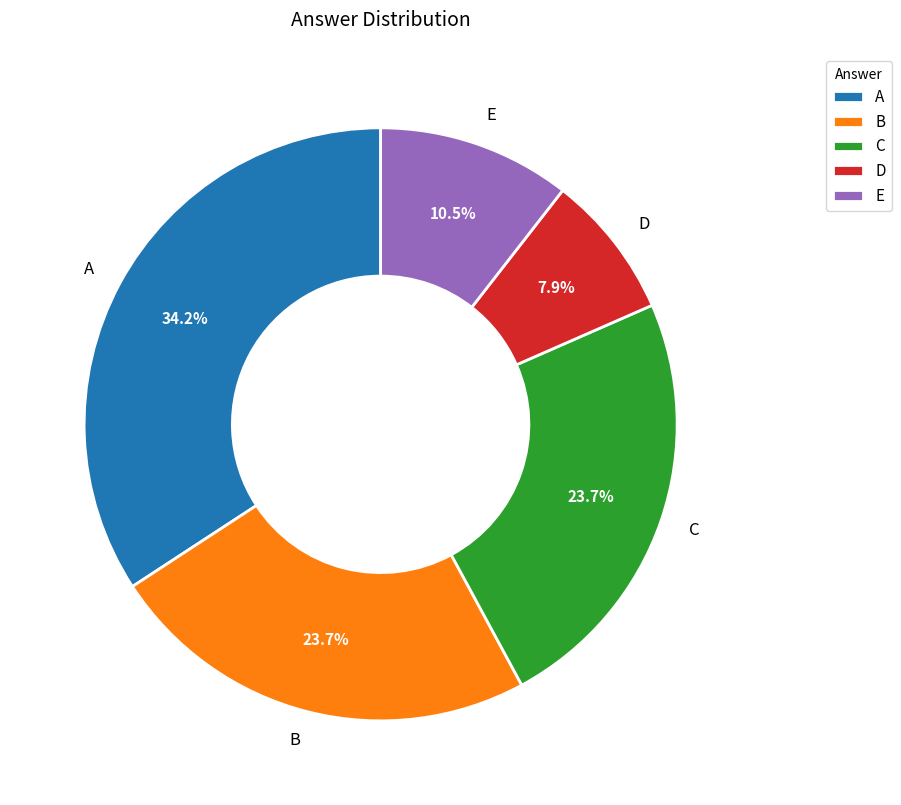

What is the ratio of the value at E to the value at D?

1.3